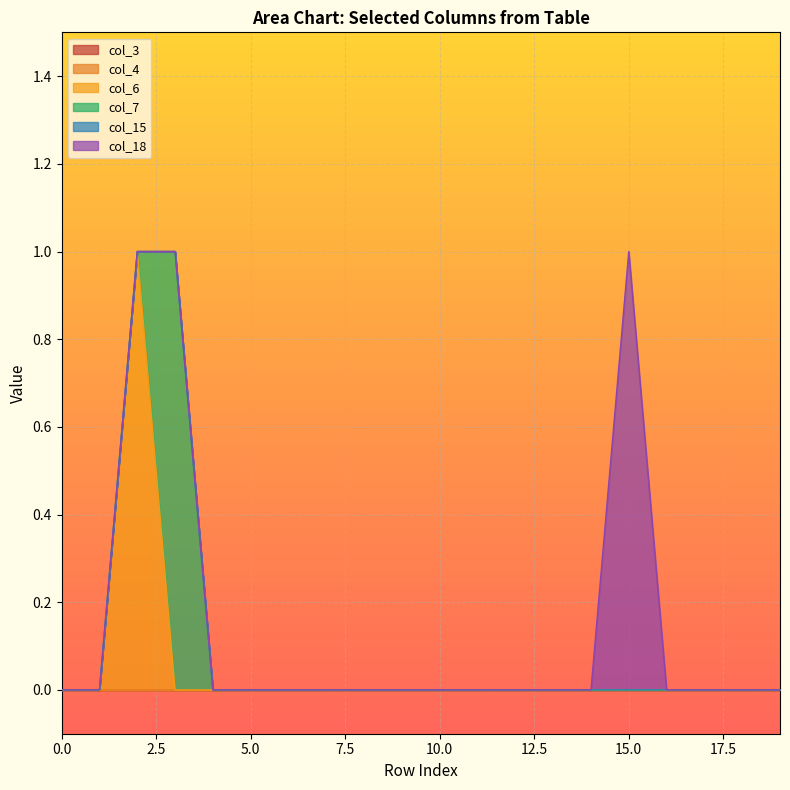

Where do col_7 and col_6 first cross each other?

2 and 3